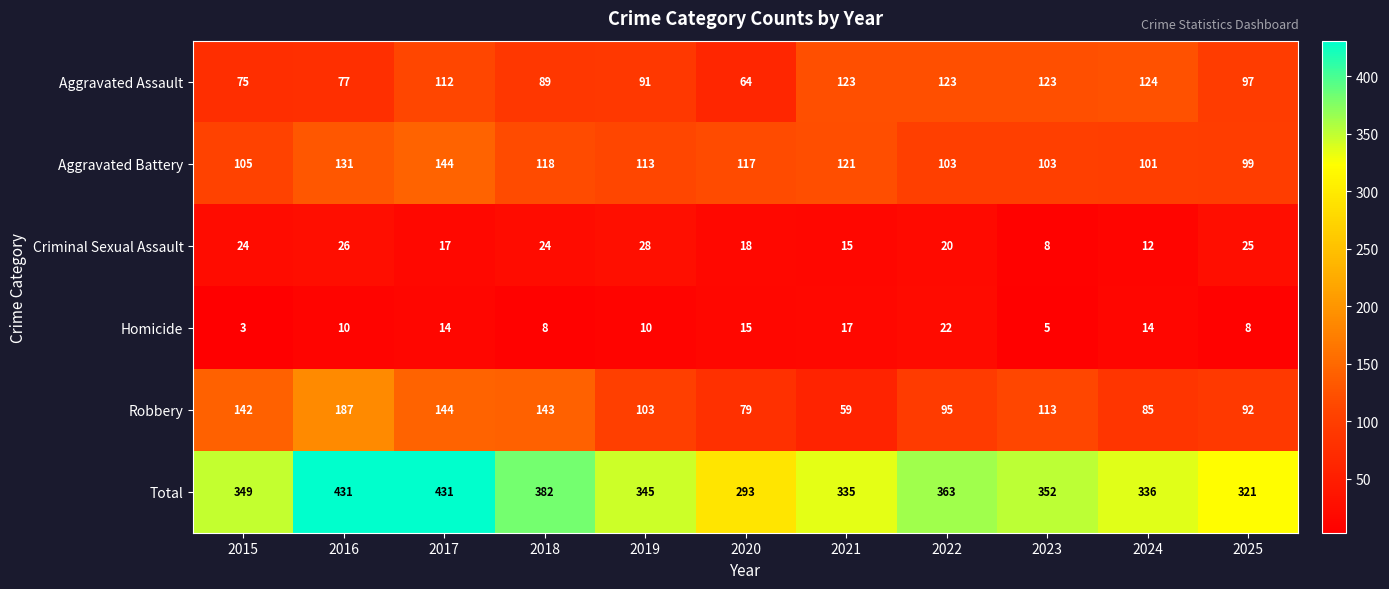

What is the lowest value of the Criminal Sexual Assault series?

8